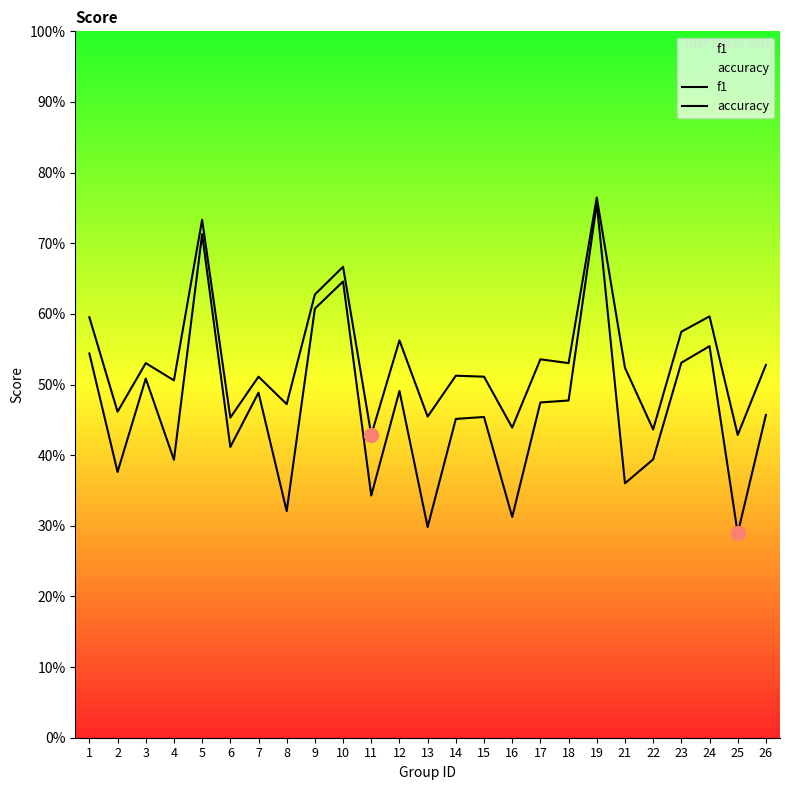

Where is accuracy nearest to the value 0?

11